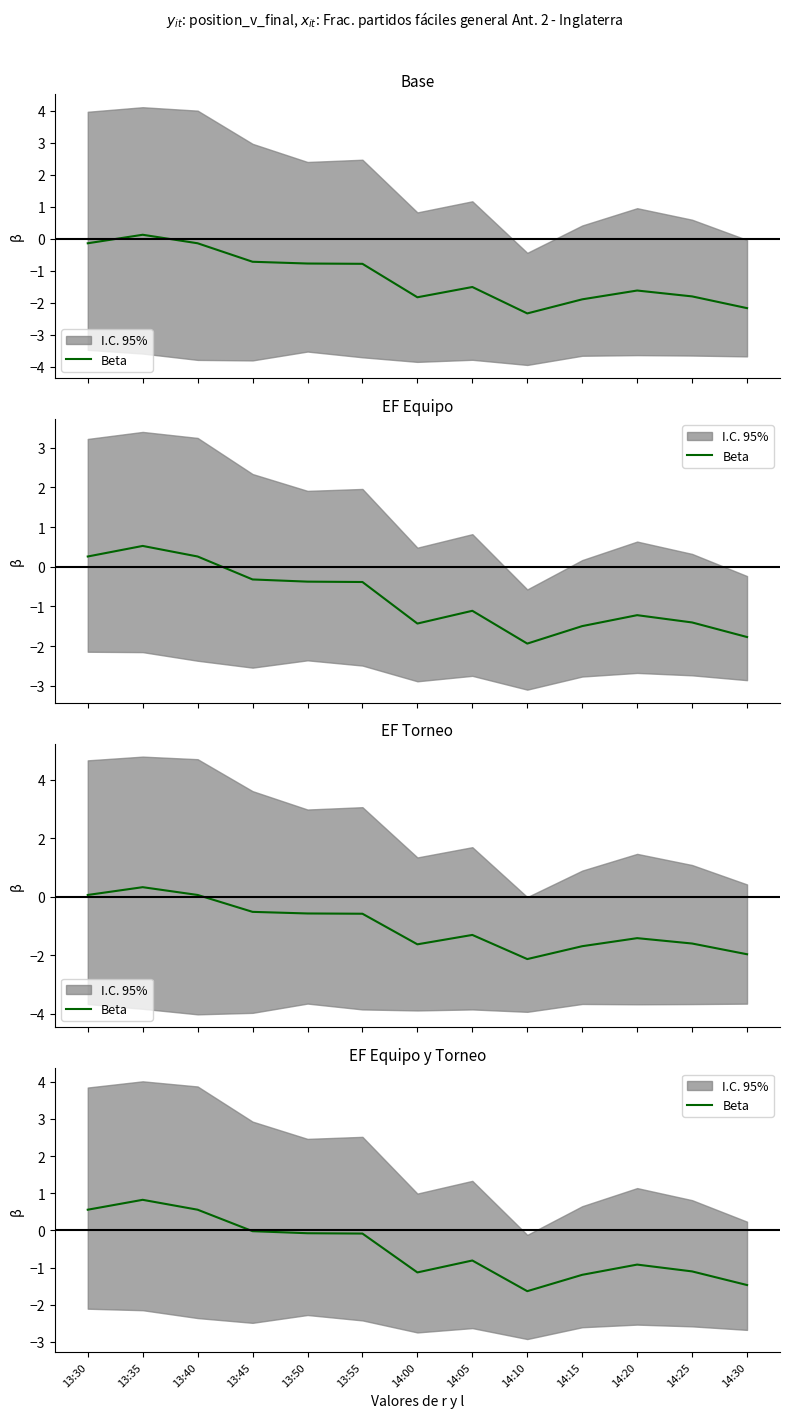

How many interior local peaks (higher than both neighbors) does the data have?

3